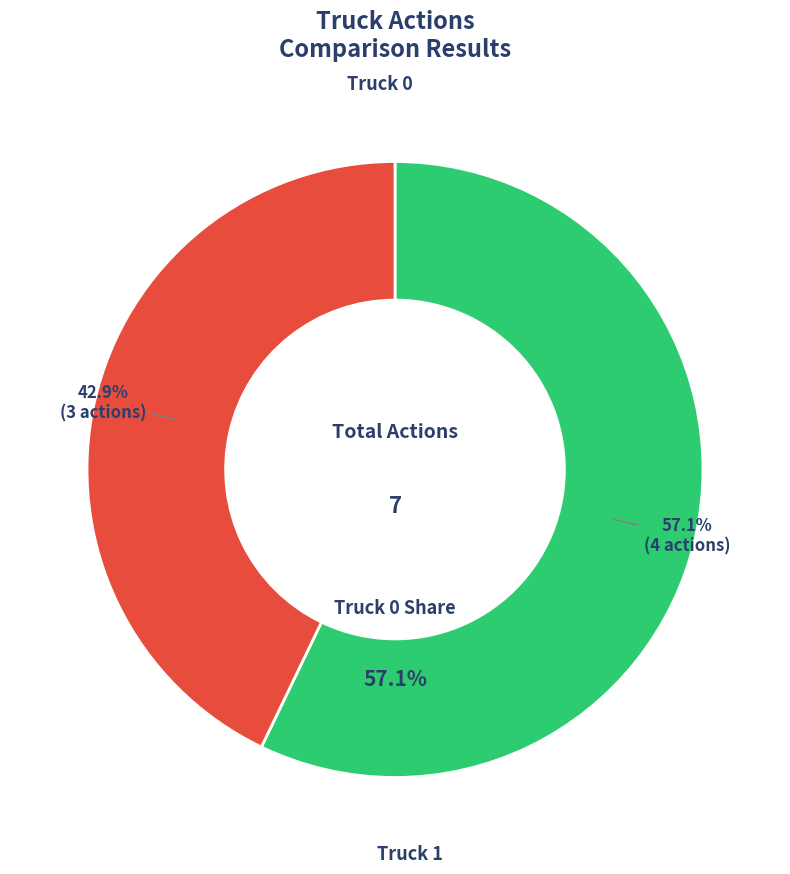

The Truck 1 slice represents 50% of the pie. True or false?

False